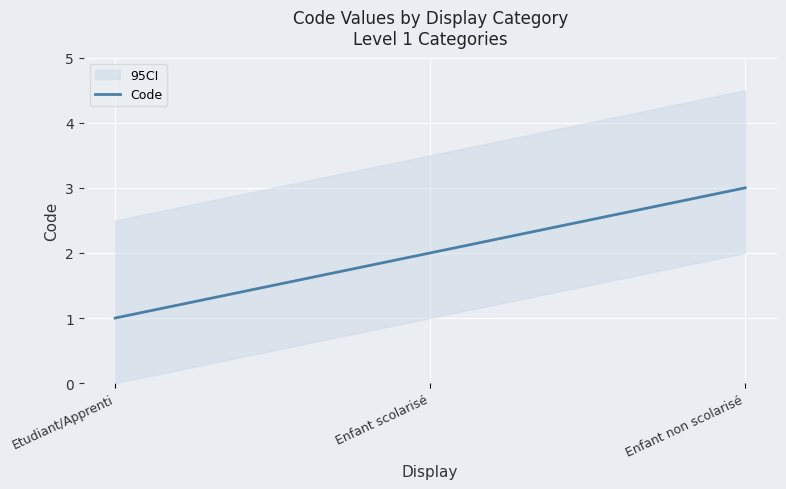

What is the value of the 1st point from the left?

1